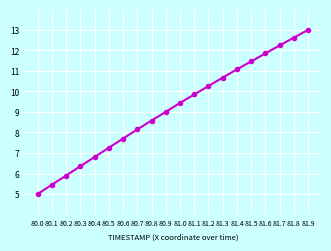

What is the difference between the maximum and minimum values?

8.0